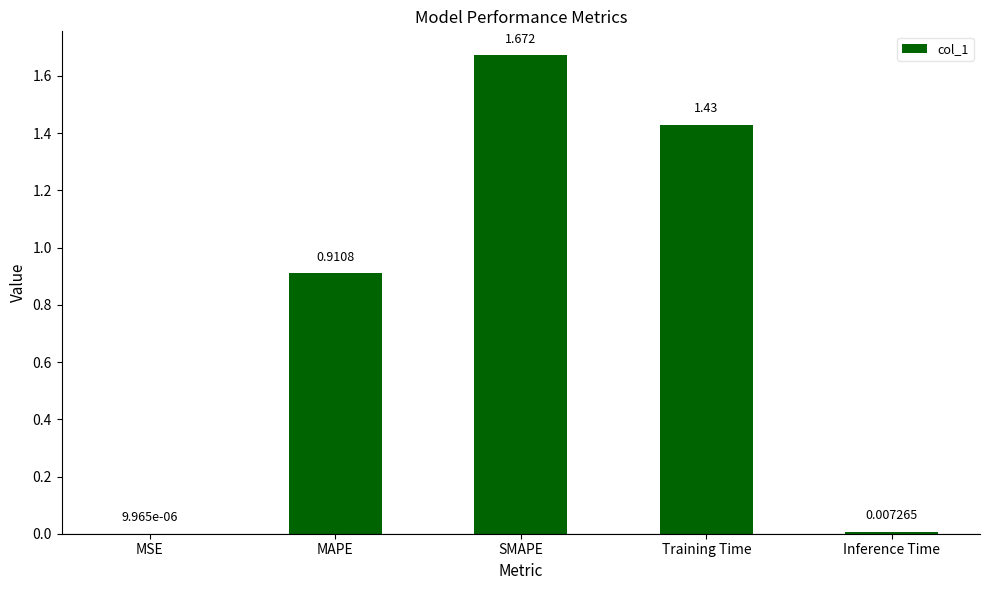

Between MAPE and Inference Time, which is larger?

MAPE